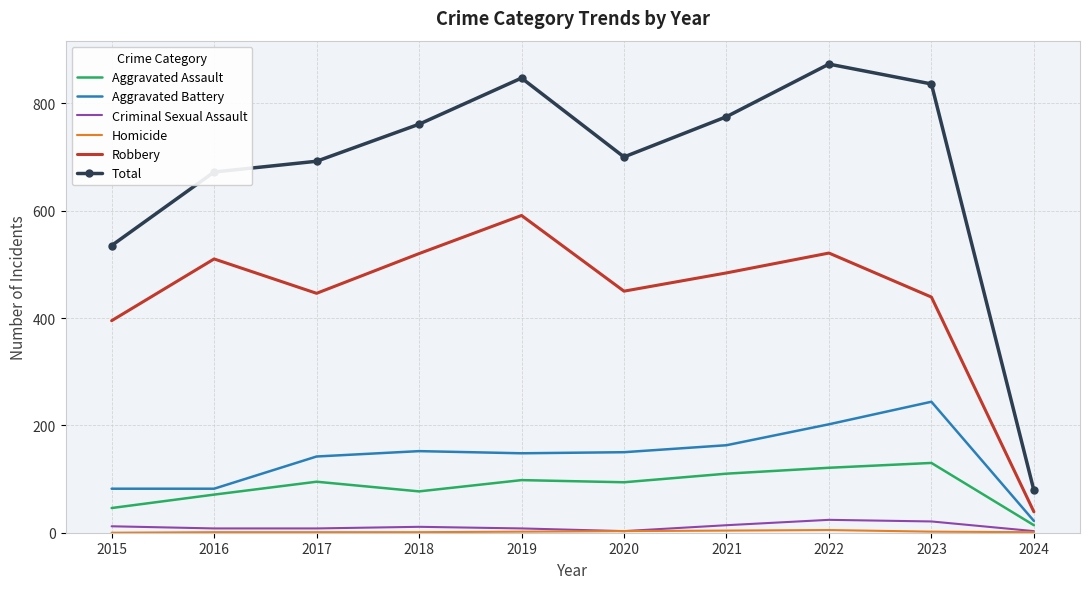

The value of Robbery at 2017 is 730. True or false?

False